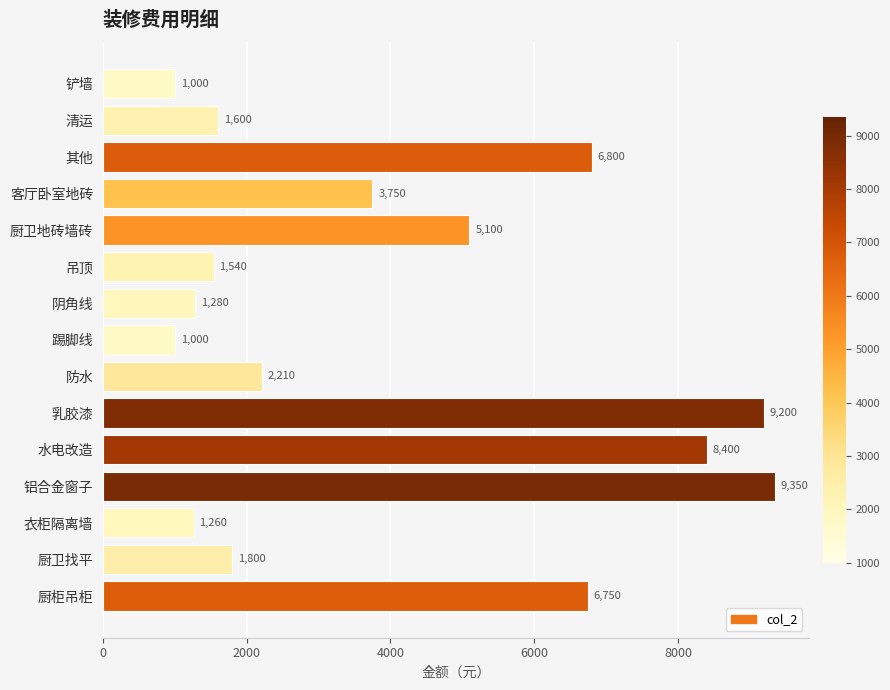

What is the label of the 3rd bar from the bottom?

衣柜隔离墙